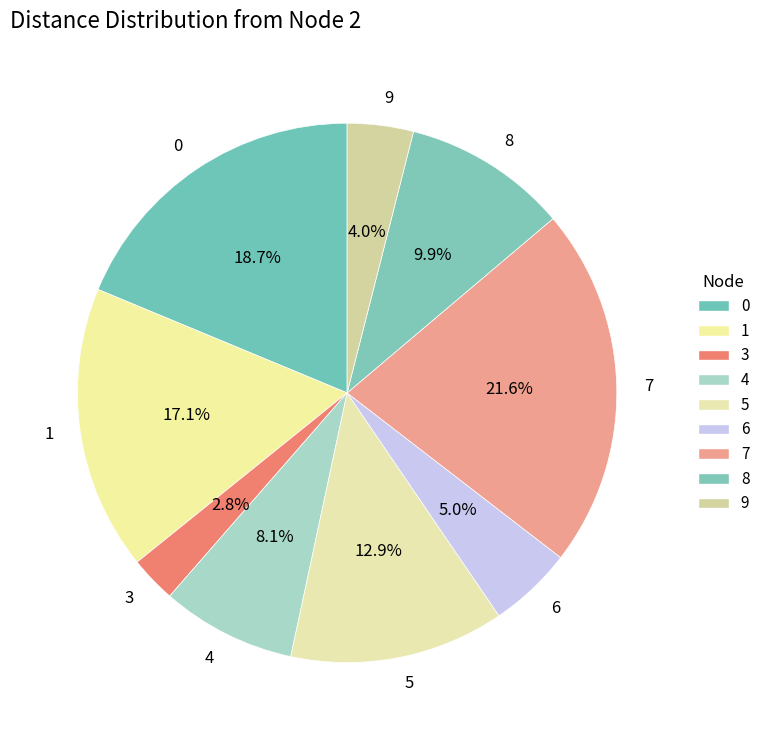

What is the smallest slice in the pie chart?

3